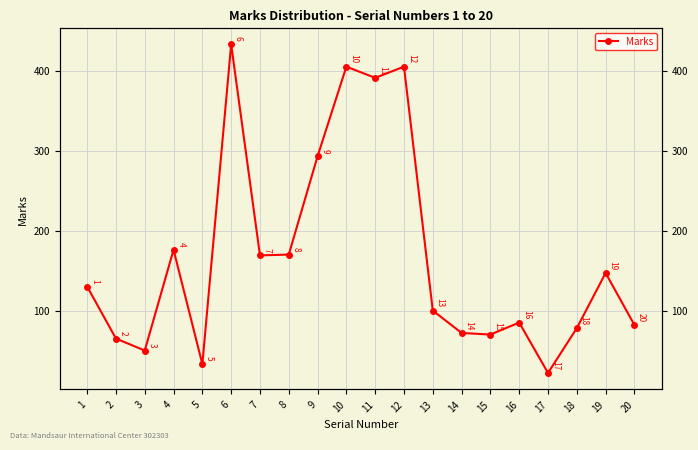

Does the chart display data point markers on the line(s)?

Yes